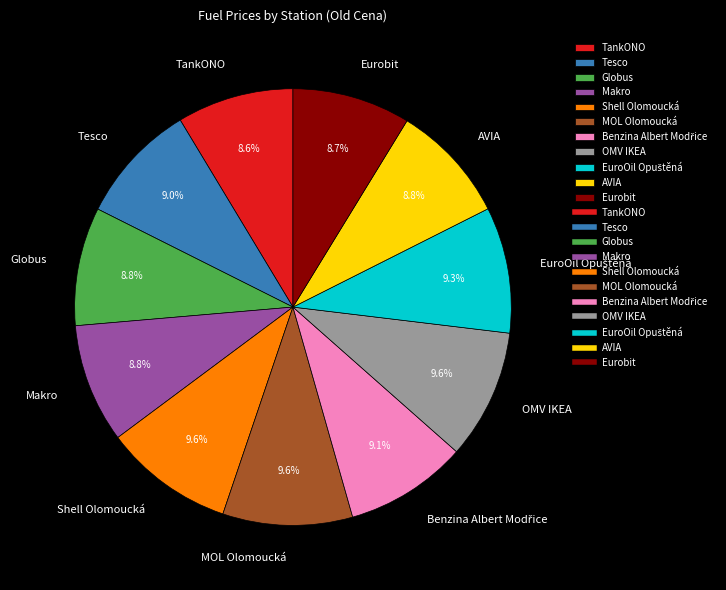

Combined, do Makro and OMV IKEA account for over 50%?

No